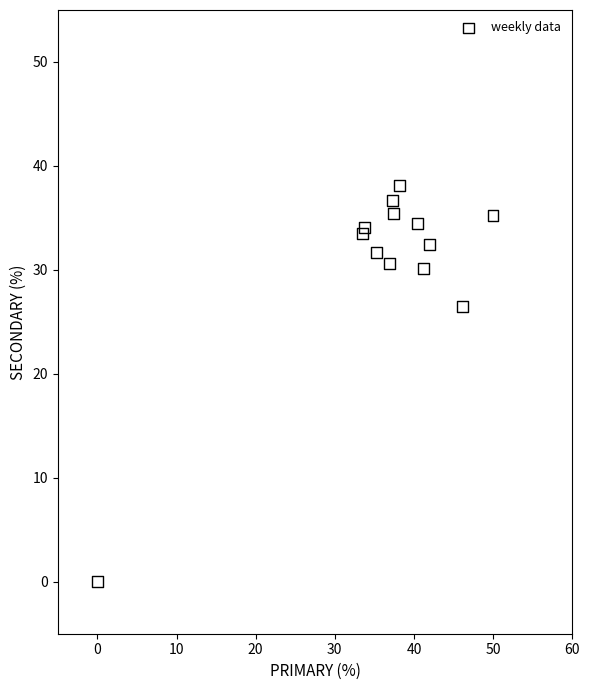

What Y value in the scatter plot is closest to 19?

26.5